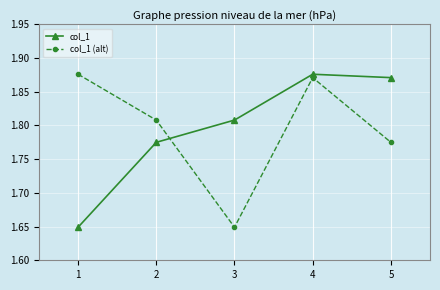

What is the sum of all col_1 (alt) values?

9.0